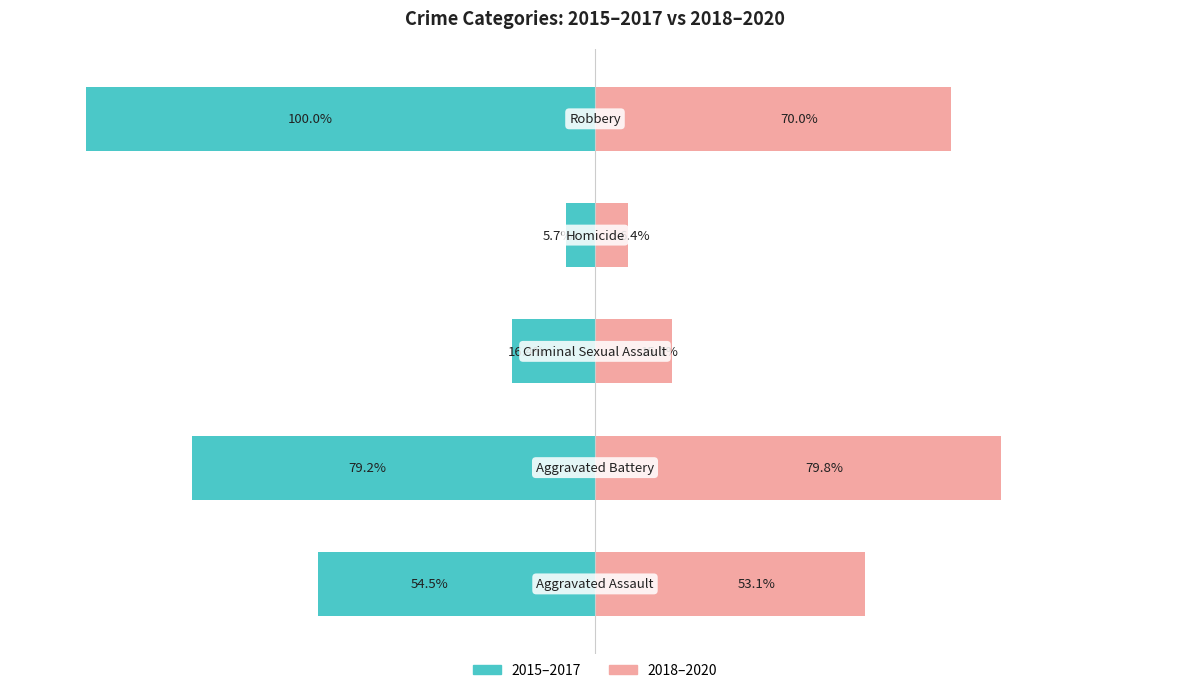

Count the number of data series in this chart.

2